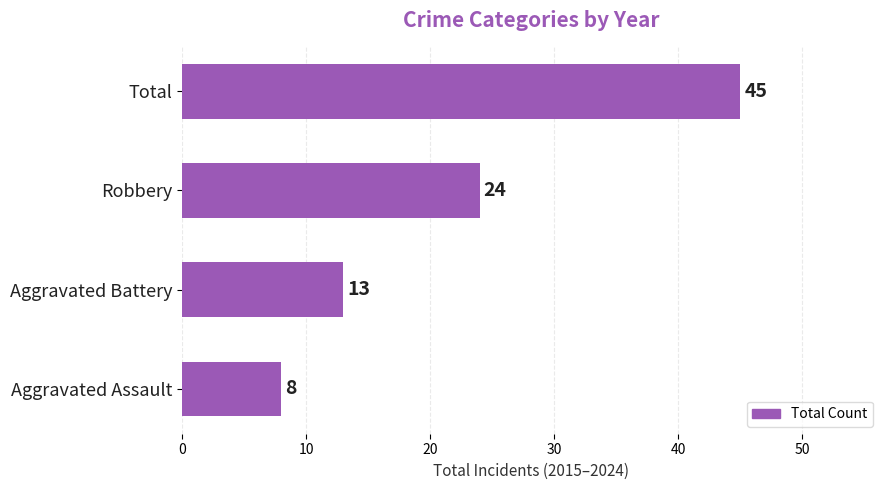

Reading top to bottom, list all the values displayed in this chart.

45	24	13	8